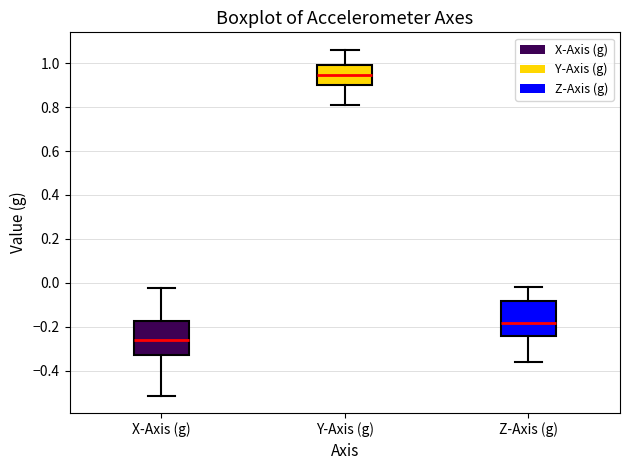

Which box has the highest median line?

Y-Axis (g)